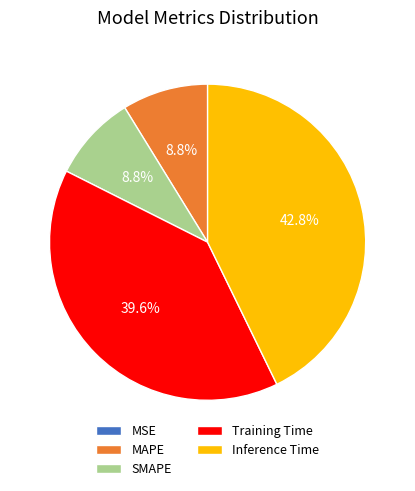

Which slice is the largest?

Inference Time